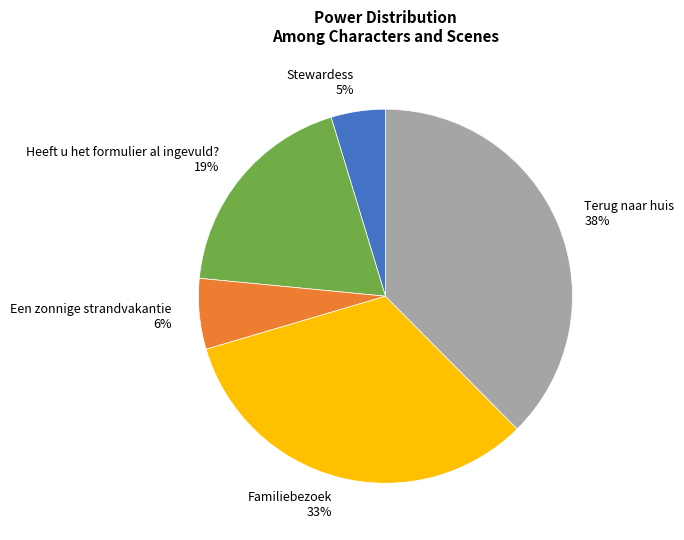

Is it true that Familiebezoek is 38% of the pie?

False